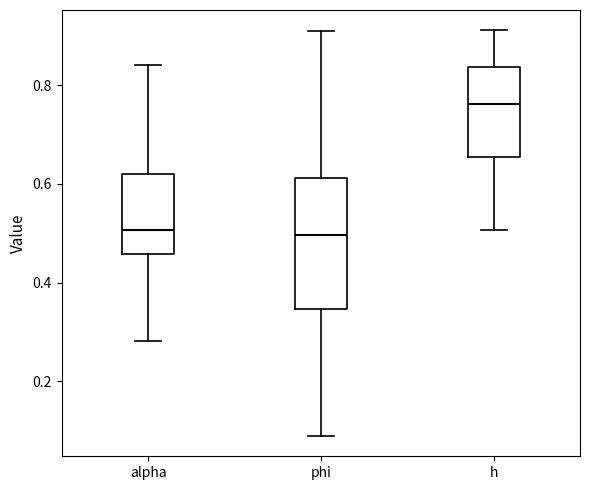

Reading left to right, read every box against the y-axis: the position of its median line, the range the box covers, and the ends of its whiskers. The values are not printed on the chart, so give them approximately, as read against the axis.

alpha: median 0.50, box 0.46 to 0.62, whiskers 0.28 to 0.84
phi: median 0.50, box 0.34 to 0.62, whiskers 0.08 to 0.92
h: median 0.76, box 0.66 to 0.84, whiskers 0.50 to 0.92